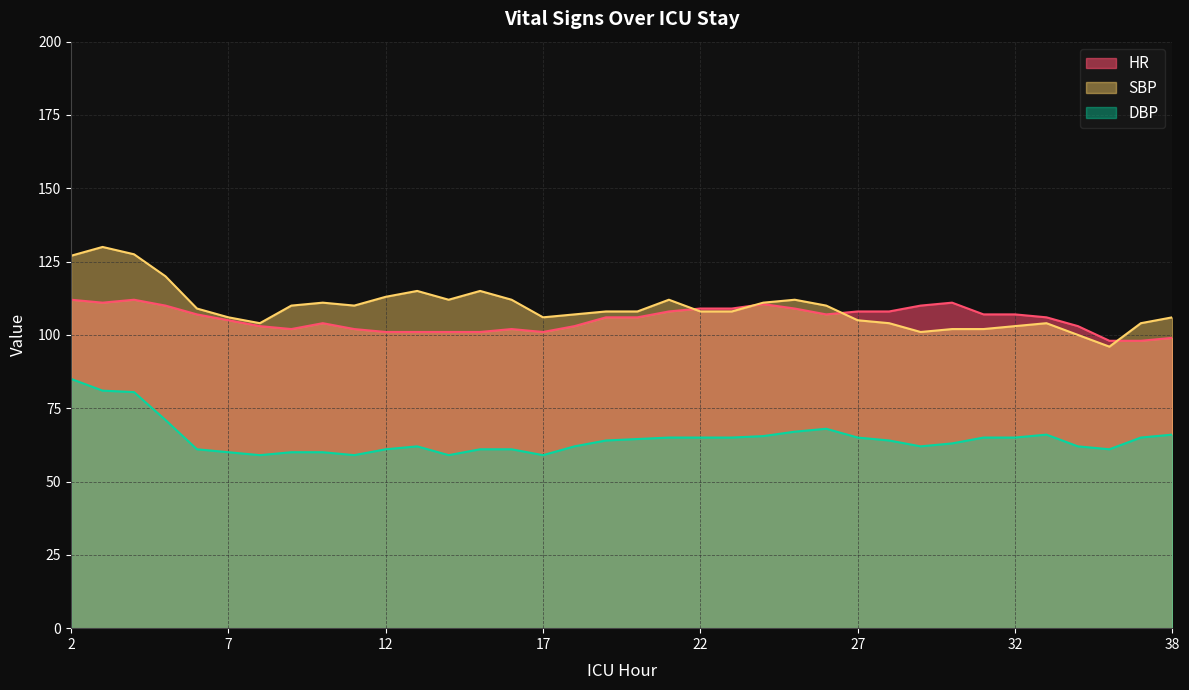

Reading right to left, list all the values displayed in this chart.

HR: 38=99.0	37=98.0	35=98.0	34=103.0	33=106.0	32=107.0	31=107.0	30=111.0	29=110.0	28=108.0	27=108.0	26=107.0	25=109.0	24=110.5	23=109.0	22=109.0	21=108.0	20=106.0	19=106.0	18=103.0	17=101.0	16=102.0	15=101.0	14=101.0	13=101.0	12=101.0	11=102.0	10=104.0	9=102.0	8=103.0	7=105.0	6=107.0	5=110.0	4=112.0	3=111.0	2=112.0
SBP: 38=106.0	37=104.0	35=96.0	34=100.0	33=104.0	32=103.0	31=102.0	30=102.0	29=101.0	28=104.0	27=105.0	26=110.0	25=112.0	24=111.0	23=108.0	22=108.0	21=112.0	20=108.0	19=108.0	18=107.0	17=106.0	16=112.0	15=115.0	14=112.0	13=115.0	12=113.0	11=110.0	10=111.0	9=110.0	8=104.0	7=106.0	6=109.0	5=120.0	4=127.5	3=130.0	2=127.0
DBP: 38=66.0	37=65.0	35=61.0	34=62.0	33=66.0	32=65.0	31=65.0	30=63.0	29=62.0	28=64.0	27=65.0	26=68.0	25=67.0	24=65.5	23=65.0	22=65.0	21=65.0	20=64.5	19=64.0	18=62.0	17=59.0	16=61.0	15=61.0	14=59.0	13=62.0	12=61.0	11=59.0	10=60.0	9=60.0	8=59.0	7=60.0	6=61.0	5=71.0	4=80.5	3=81.0	2=85.0